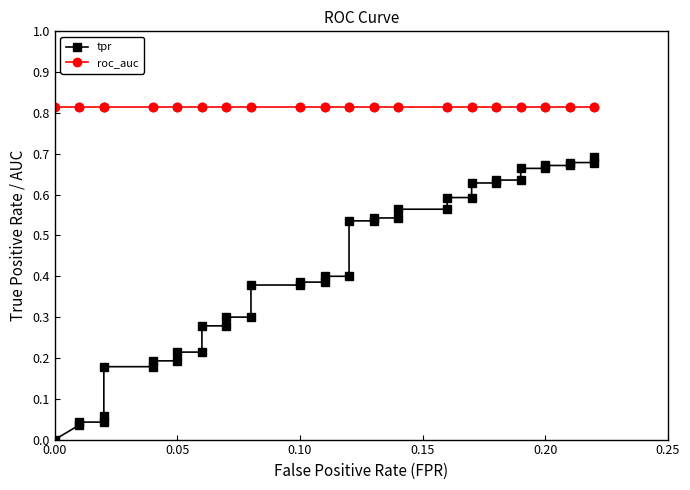

Which series has the largest total across all categories?

roc_auc